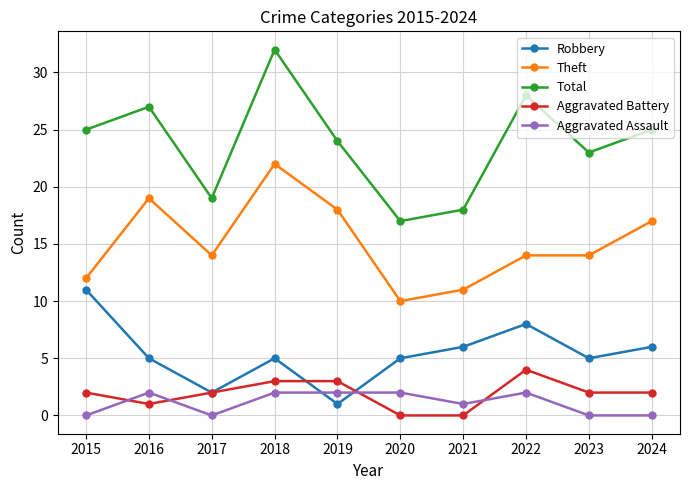

At 2022, list the series in order from largest to smallest.

Total, Theft, Robbery, Aggravated Battery, Aggravated Assault